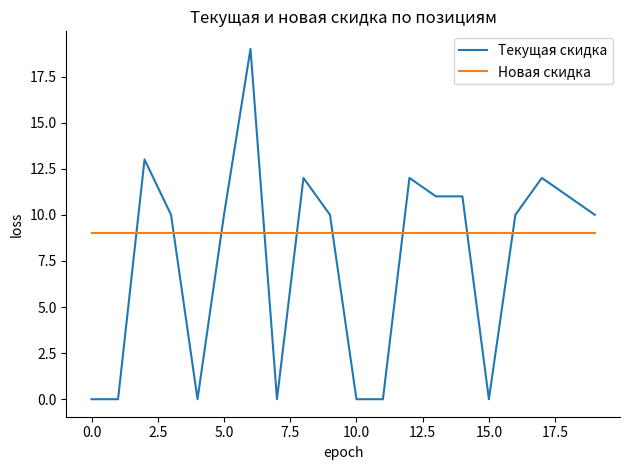

Which series has the widest spread of values?

Текущая скидка